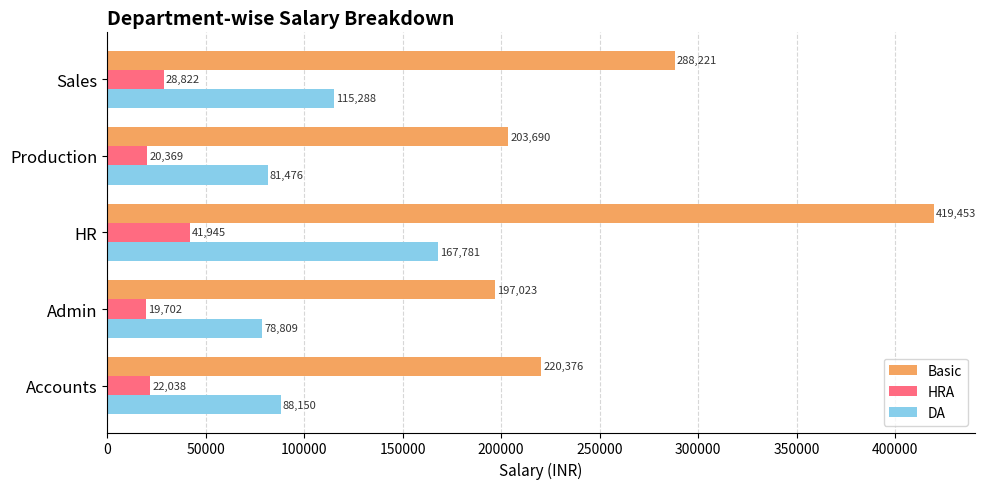

At which category does the chart reach its minimum across all series?

Admin